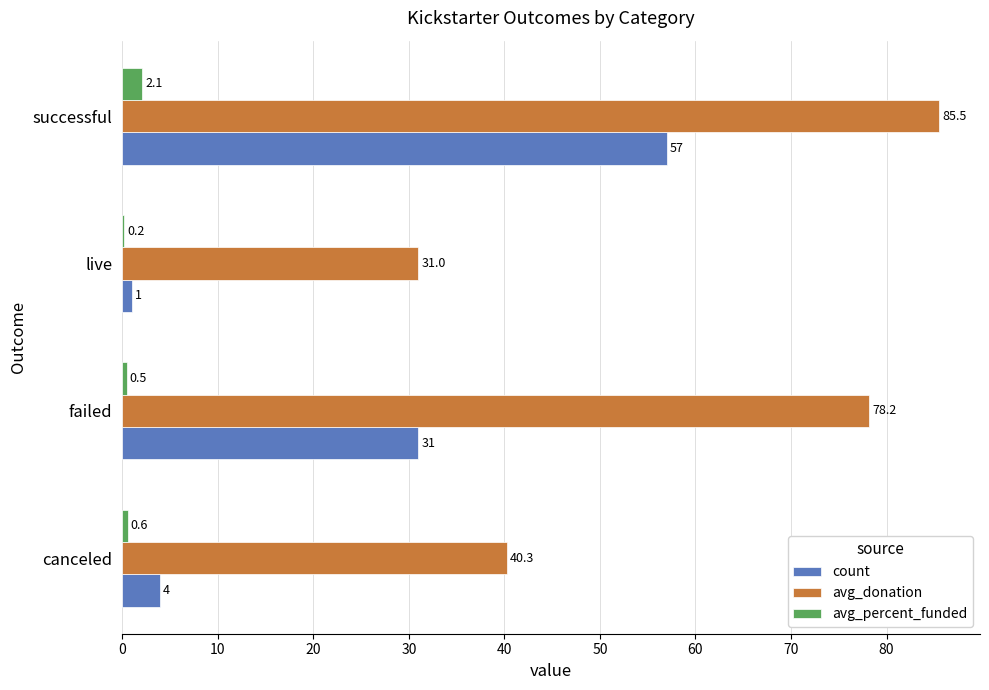

Where is count nearest to the value 29?

failed